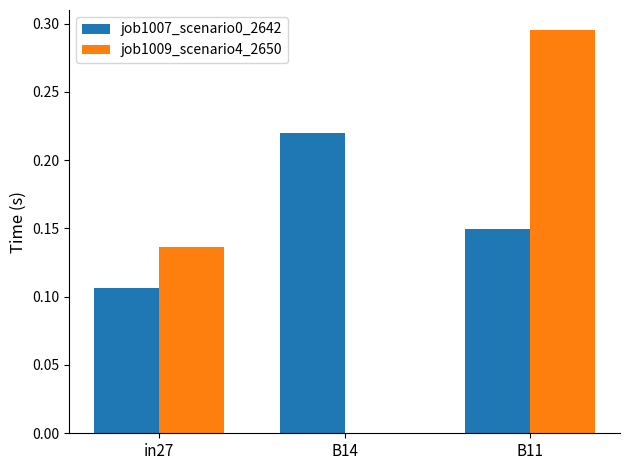

Count the number of categories in the chart.

3